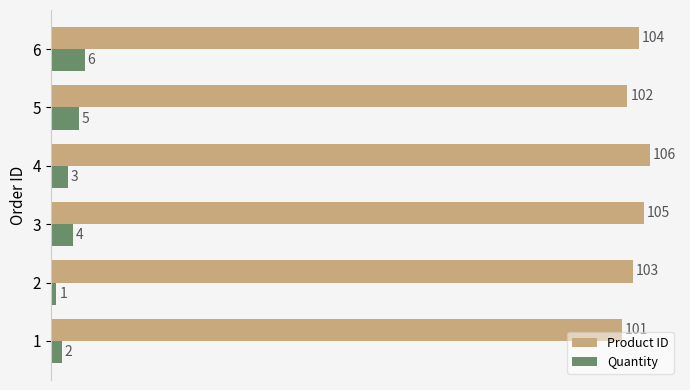

What is the difference between the highest and lowest values at 1?

99